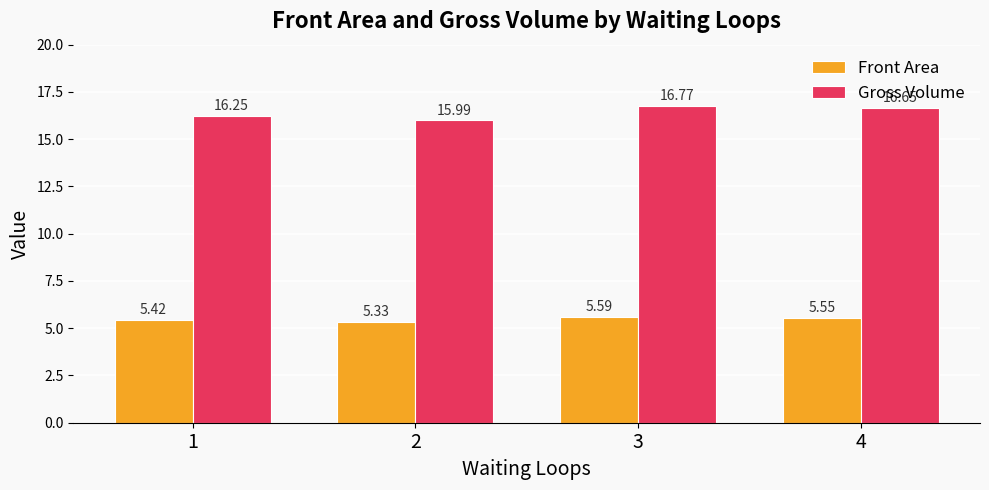

At which label does Front Area reach its minimum?

2